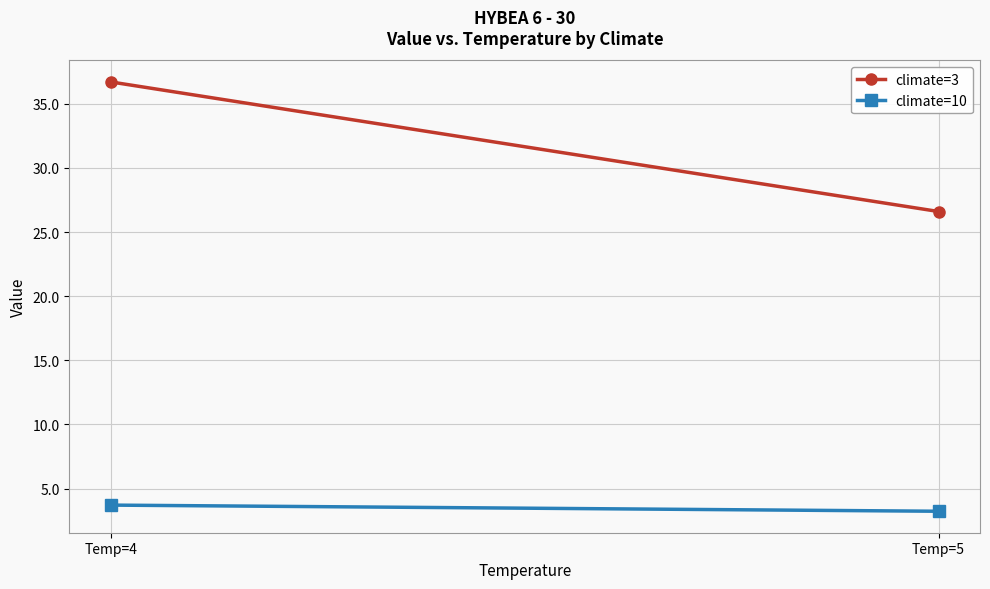

What is the sum of all climate=3 values?

63.3